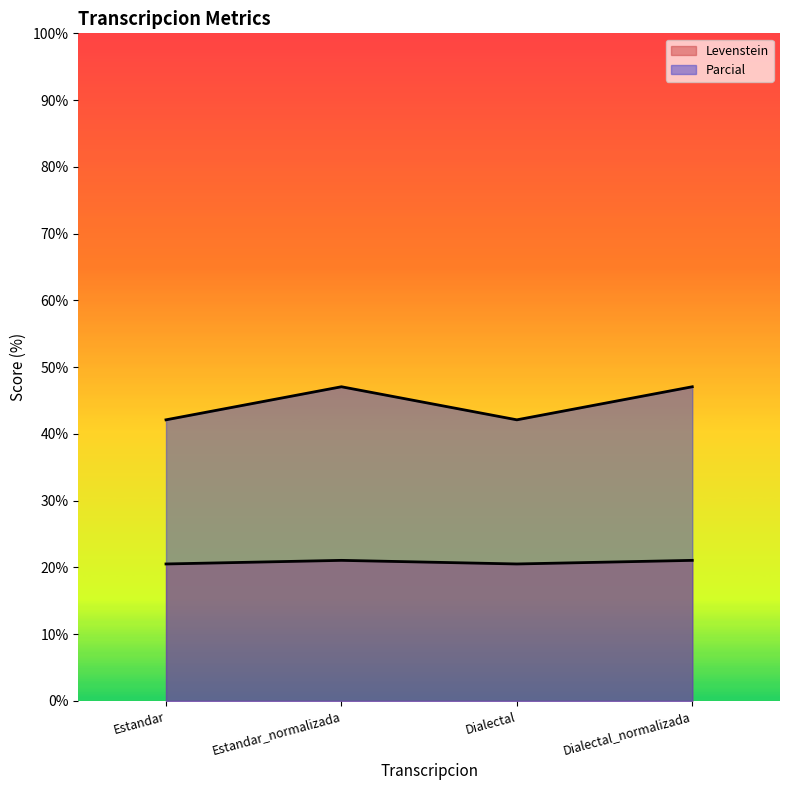

Where is the first local minimum for Parcial?

Dialectal